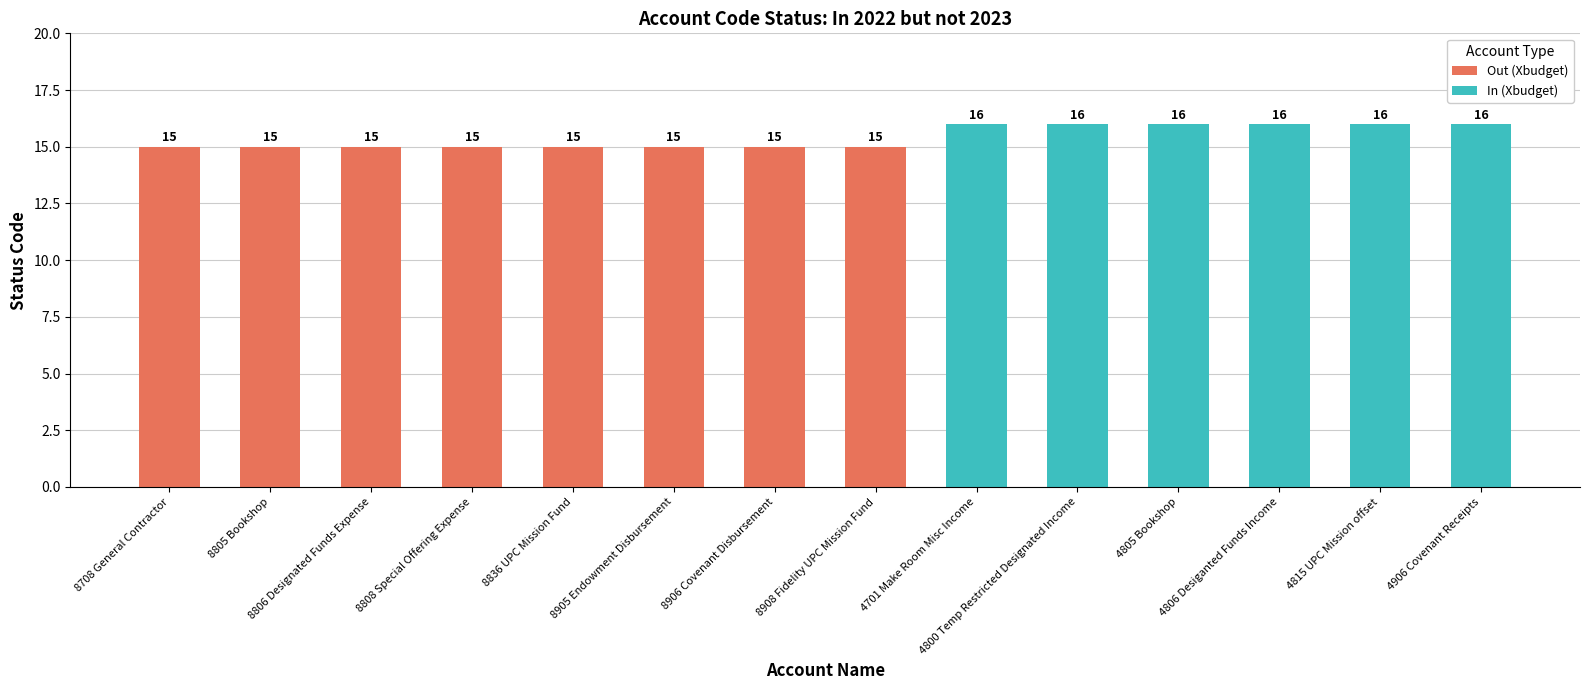

List the labels in order of value, smallest first.

8708 General Contractor, 8805 Bookshop, 8806 Designated Funds Expense, 8808 Special Offering Expense, 8836 UPC Mission Fund, 8905 Endowment Disbursement, 8906 Covenant Disbursement, 8908 Fidelity UPC Mission Fund, 4701 Make Room Misc Income, 4800 Temp Restricted Designated Income, 4805 Bookshop, 4806 Desiganted Funds Income, 4815 UPC Mission offset, 4906 Covenant Receipts